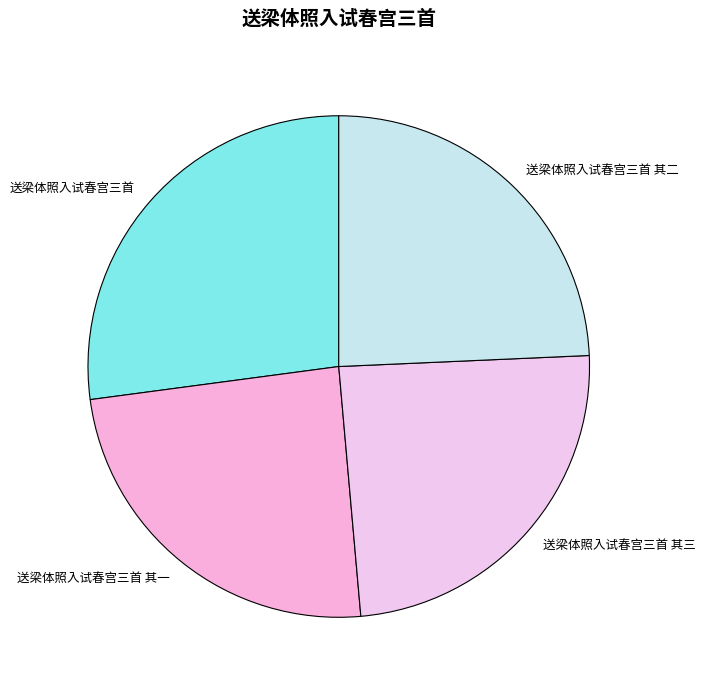

The 送梁体照入试春宫三首 其三 slice represents 12% of the pie. True or false?

False